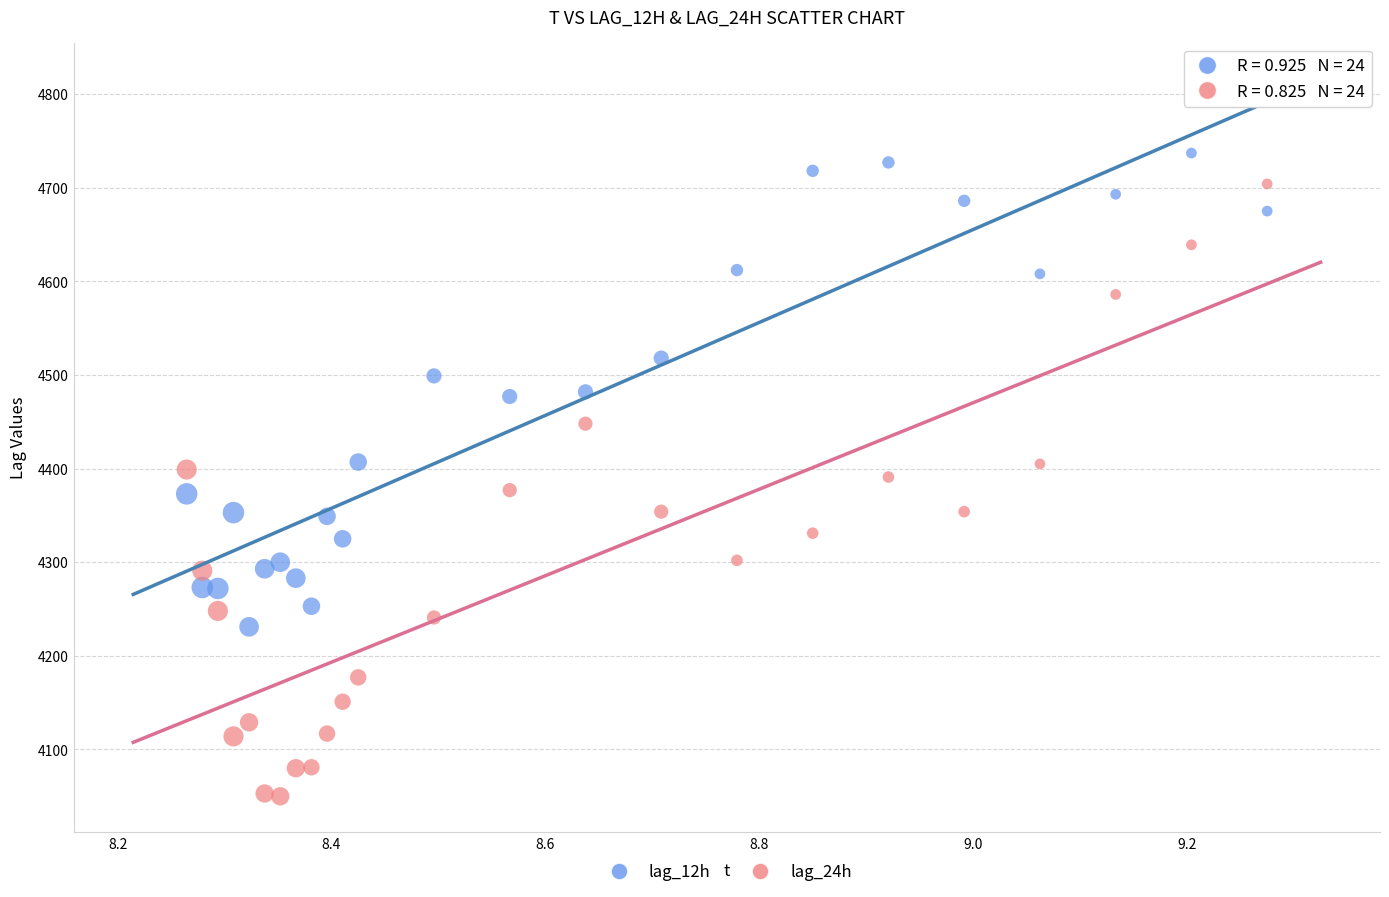

Across all data points, what is the range of Y values (max minus min)?

687